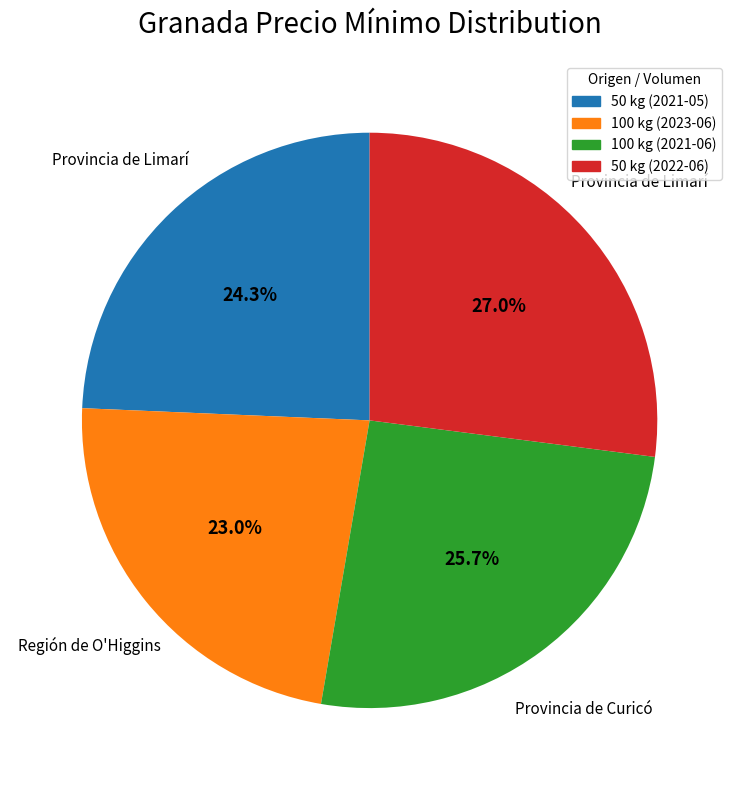

Do 50 kg (2021-05) and 50 kg (2022-06) together represent more than half of the pie?

Yes